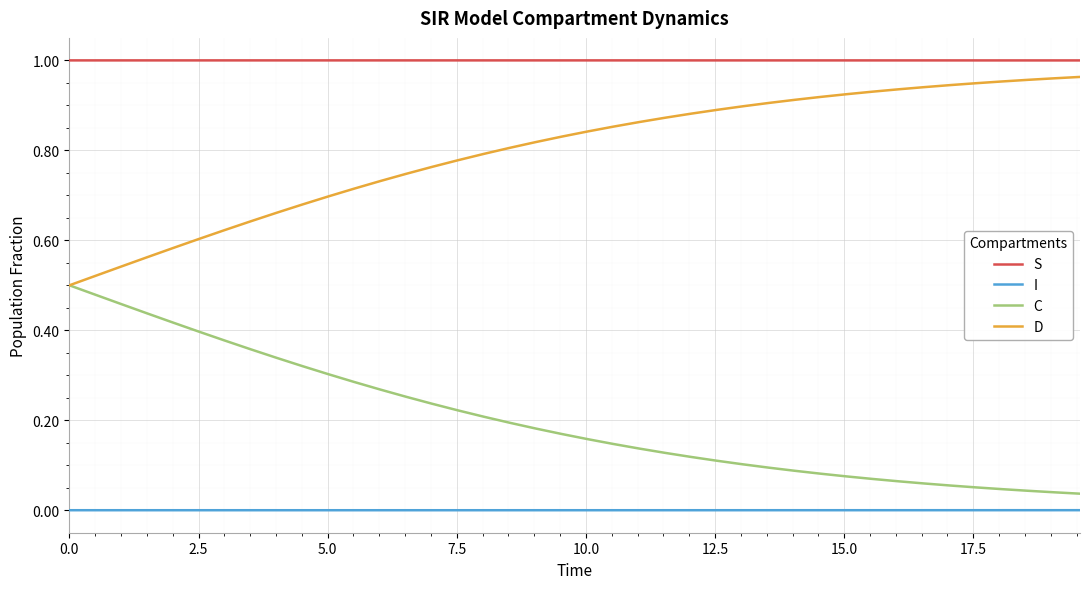

True or false: D and I cross at least once.

False